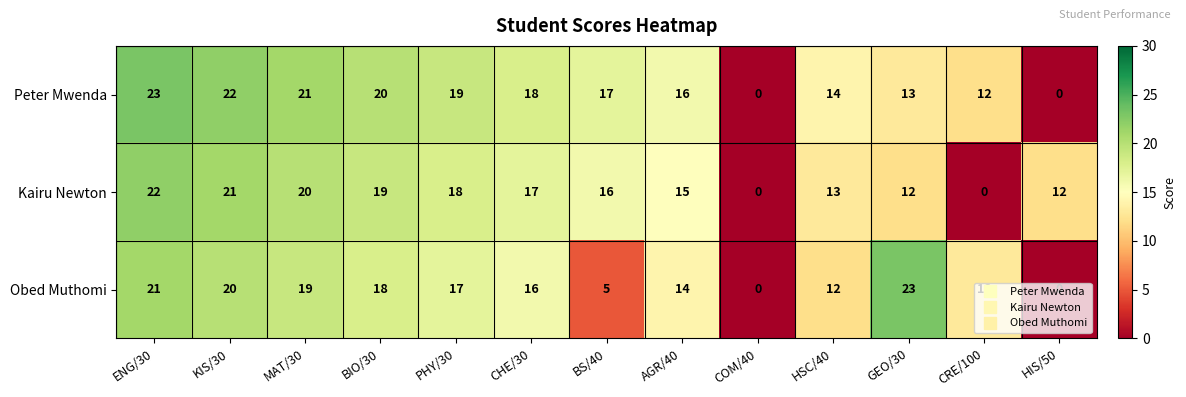

What is the difference between the Obed Muthomi values at AGR/40 and BS/40?

9